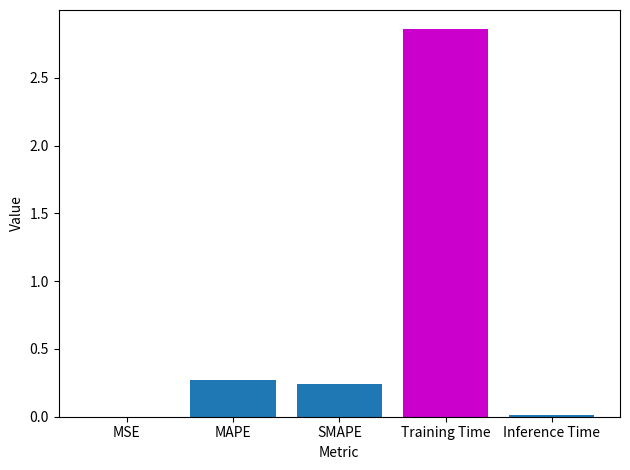

Read the value at MAPE.

0.3